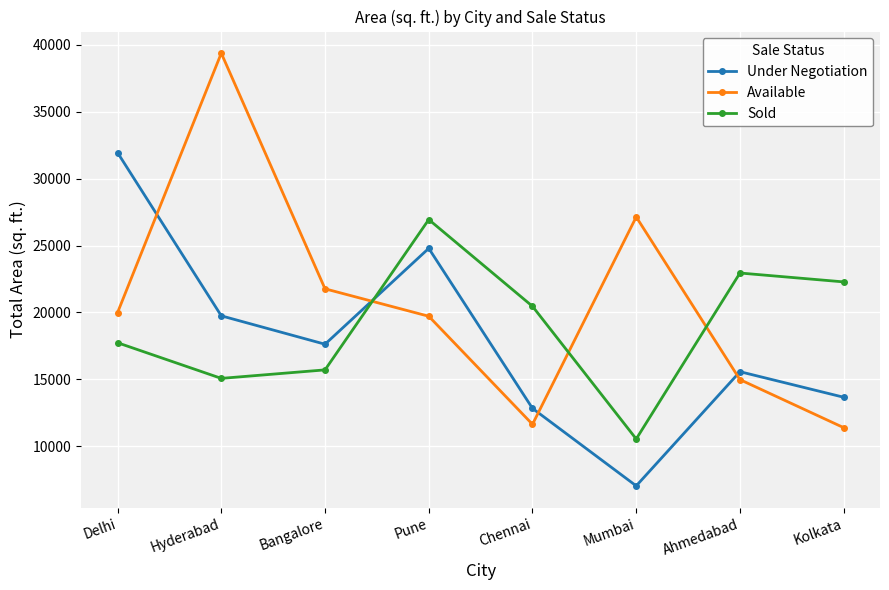

What is the value of the Available point at the 7th from the left?

14982